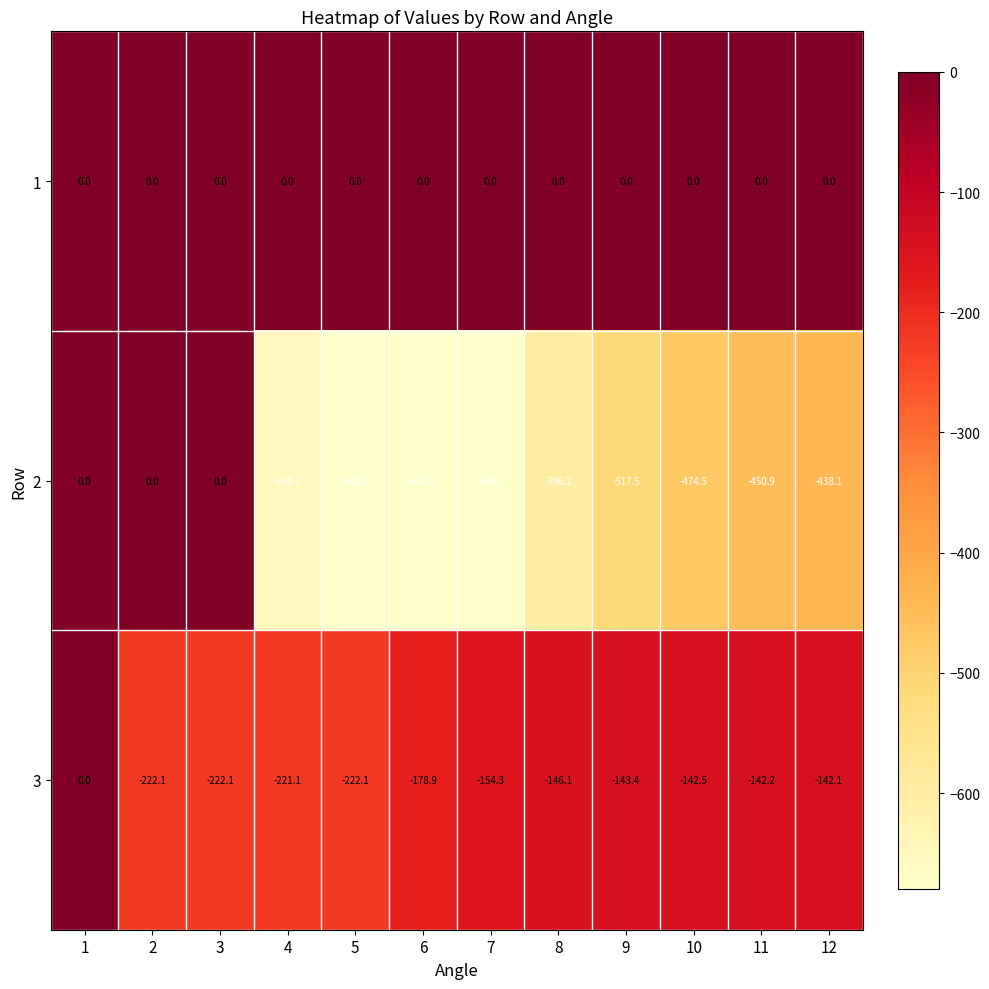

Rank the series by their average value, from highest to lowest.

1, 3, 2